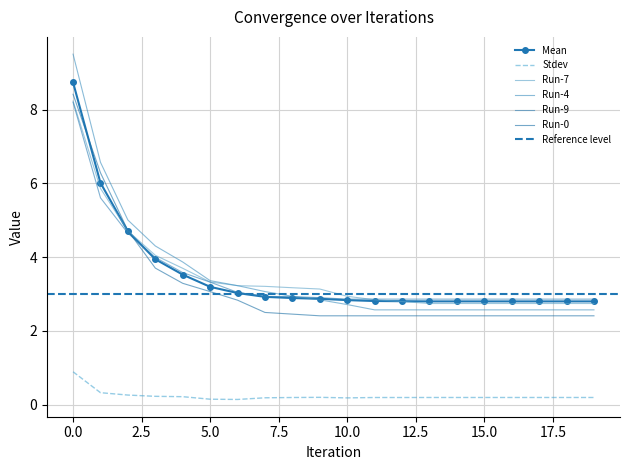

Which series has the largest range (max minus min)?

Run-4